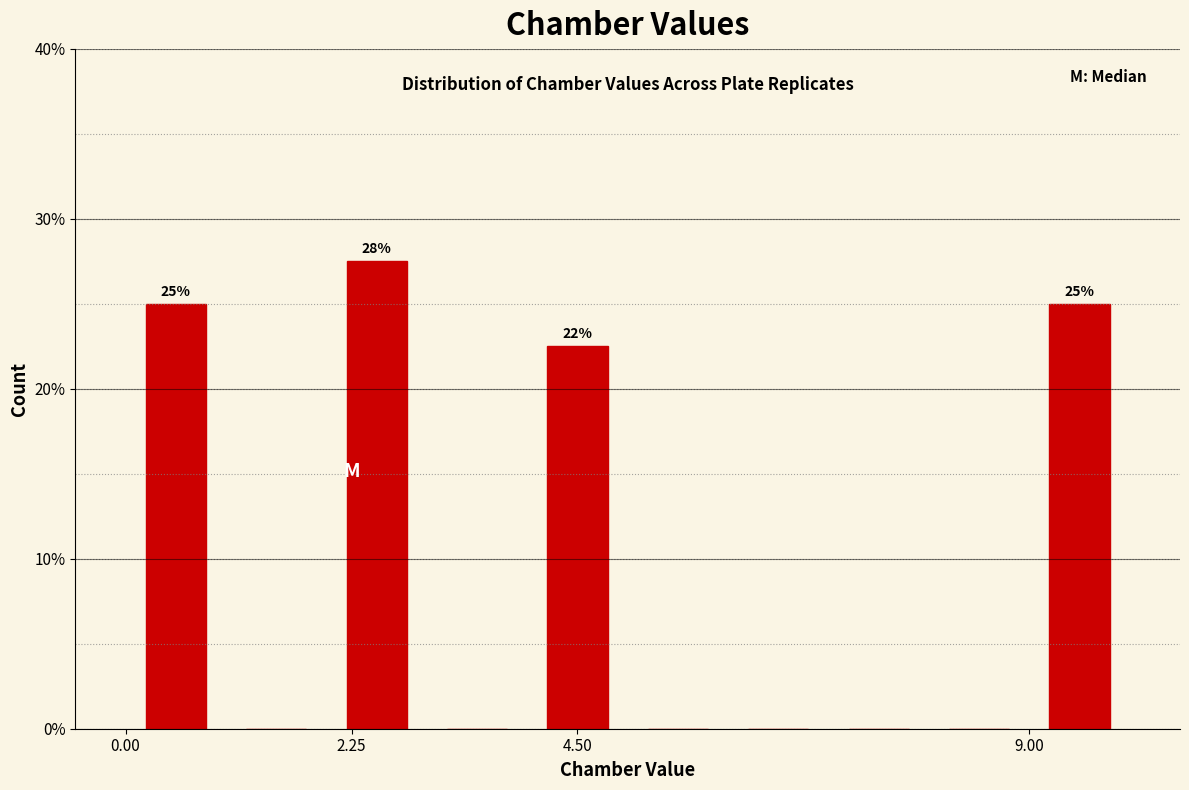

Around what value on the x-axis is the tallest bar? Give the approximate position of its centre, as read against the axis.

2.5